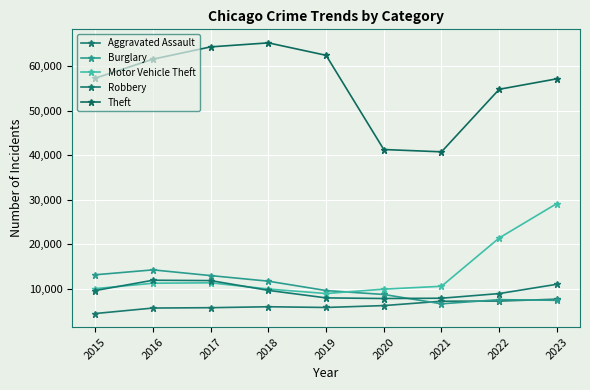

What is the total value across all series at 2018?

102702